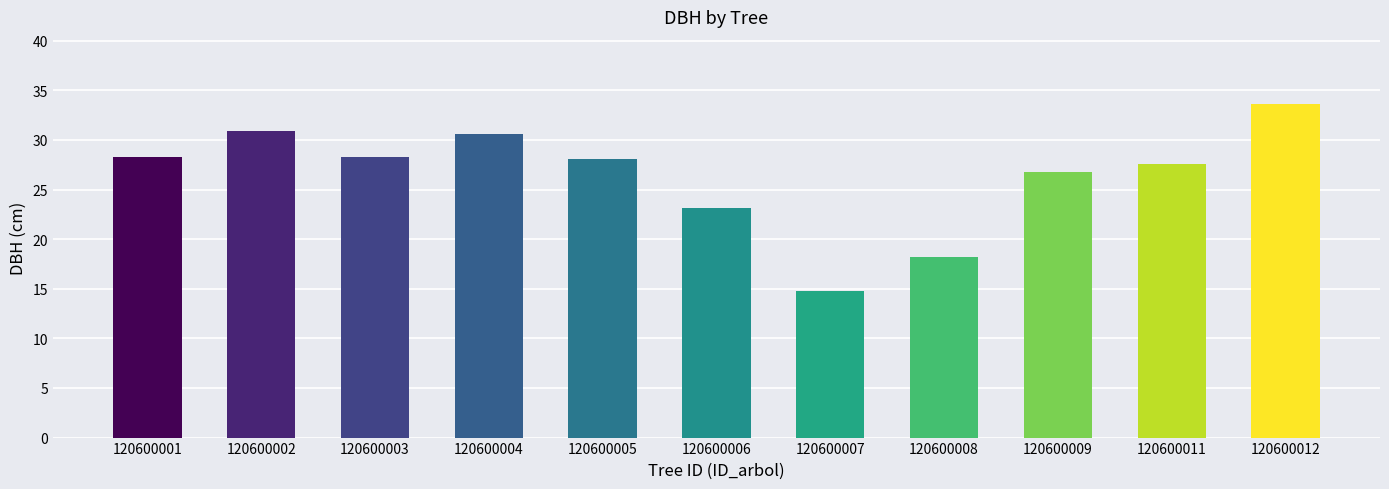

What is the sum of all values?

290.3